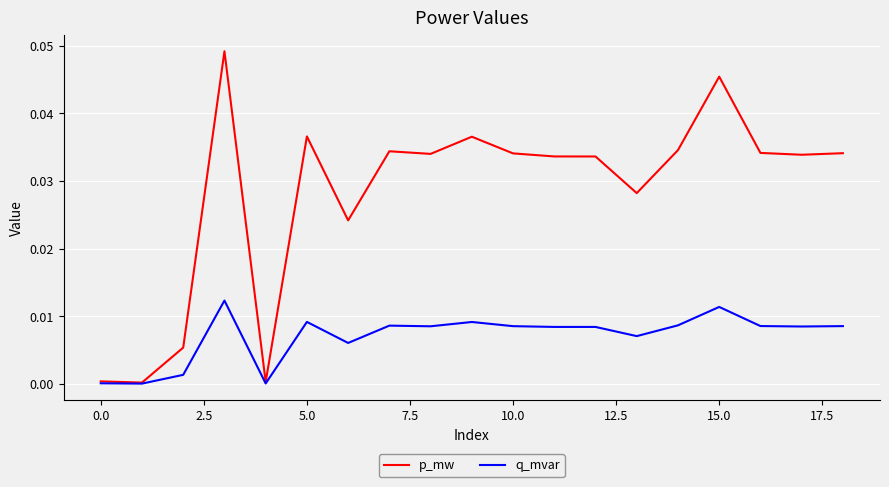

How many lines are shown in the chart?

2